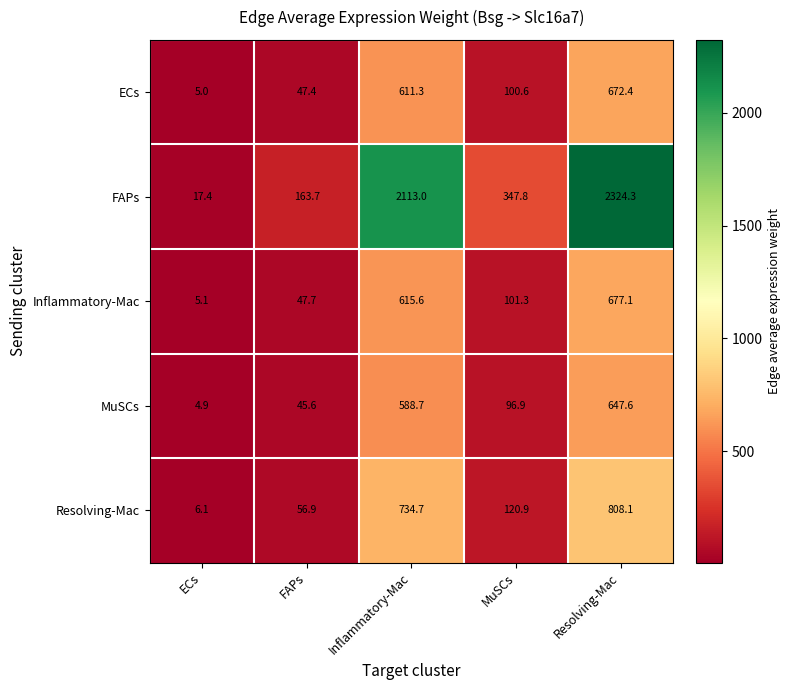

Which series has the widest spread of values?

FAPs